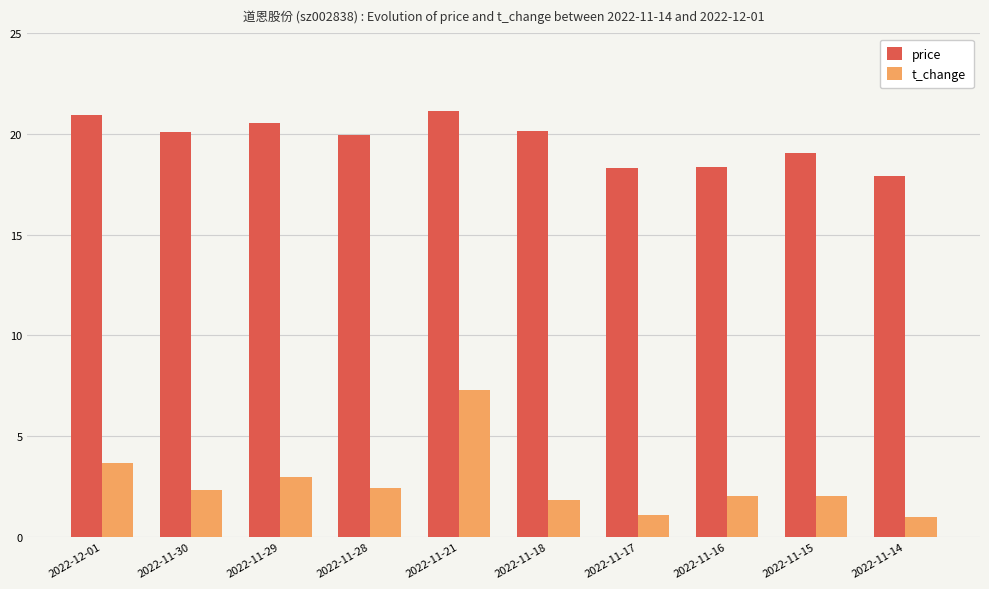

At which category is the sum across all series the highest?

2022-11-21